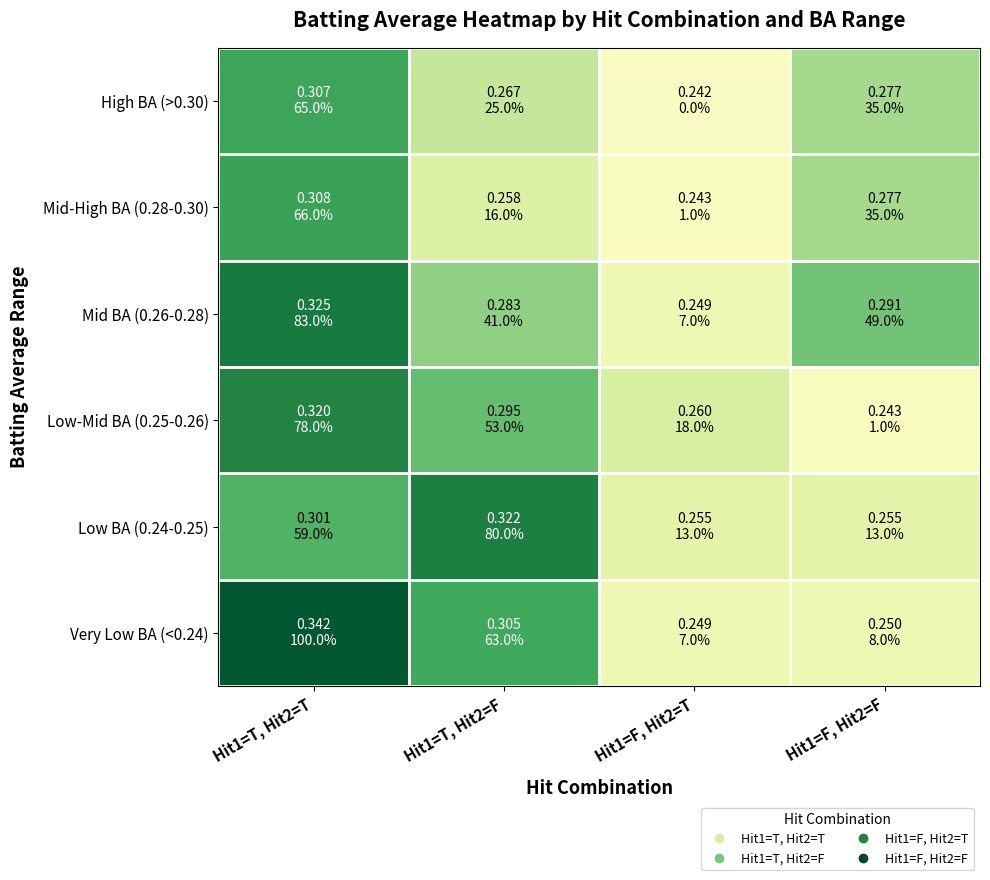

At Hit1=T, Hit2=T, list the series in order from smallest to largest.

Low BA (0.24-0.25), High BA (>0.30), Mid-High BA (0.28-0.30), Low-Mid BA (0.25-0.26), Mid BA (0.26-0.28), Very Low BA (<0.24)